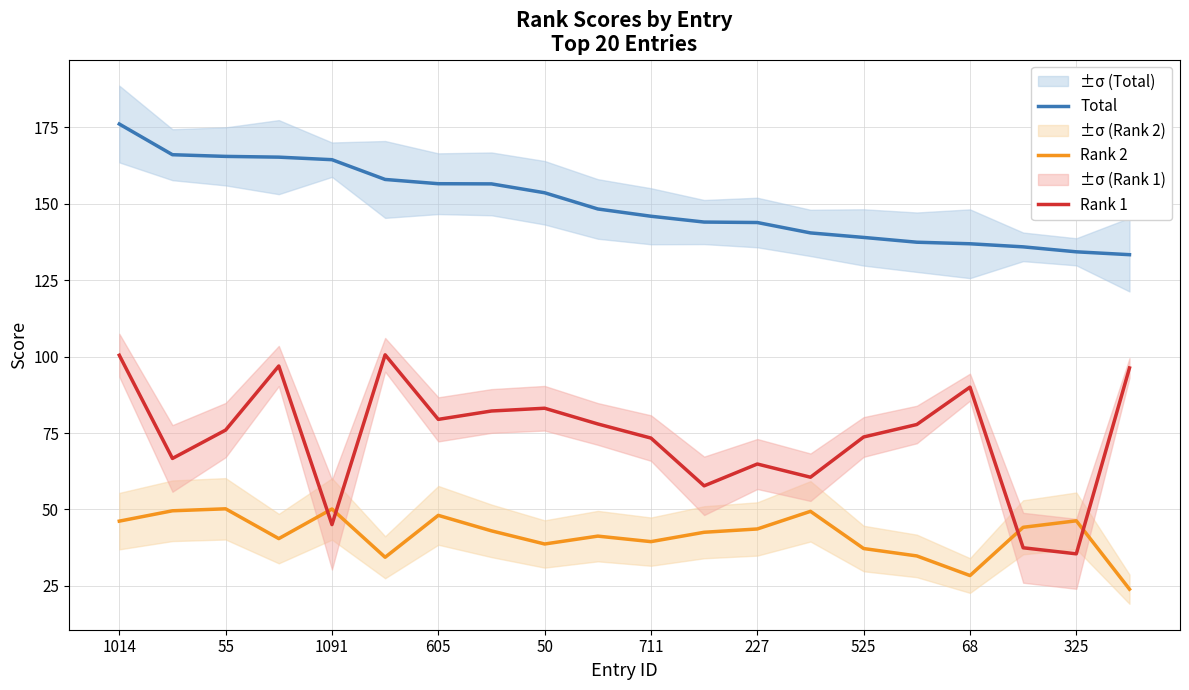

Where does the Rank 1 series first go above 77?

1014